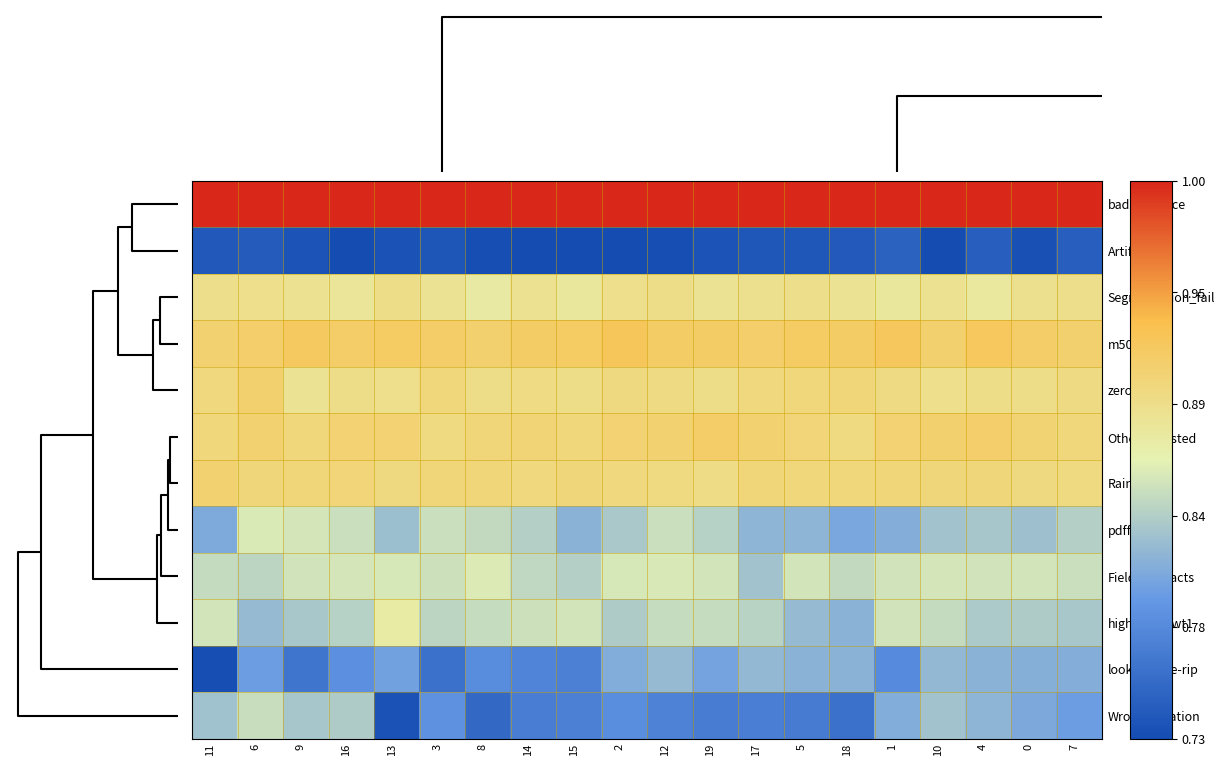

What is the difference between the highest and lowest values at 7?

0.3